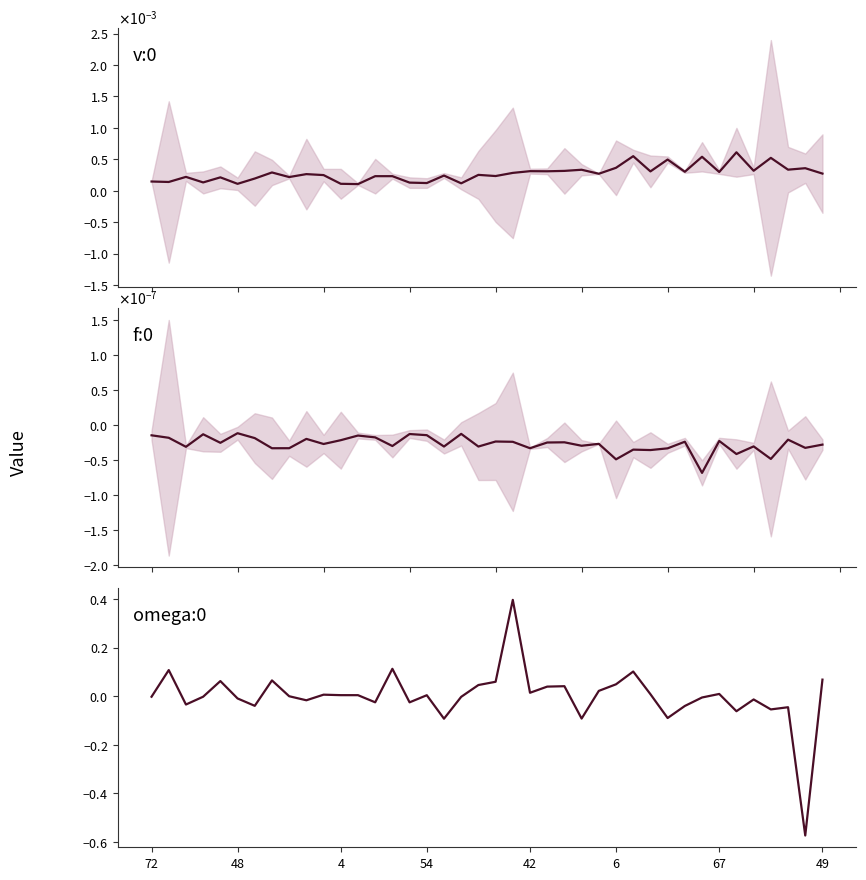

Rank the series by their average value, from highest to lowest.

v:0, f:0, omega:0